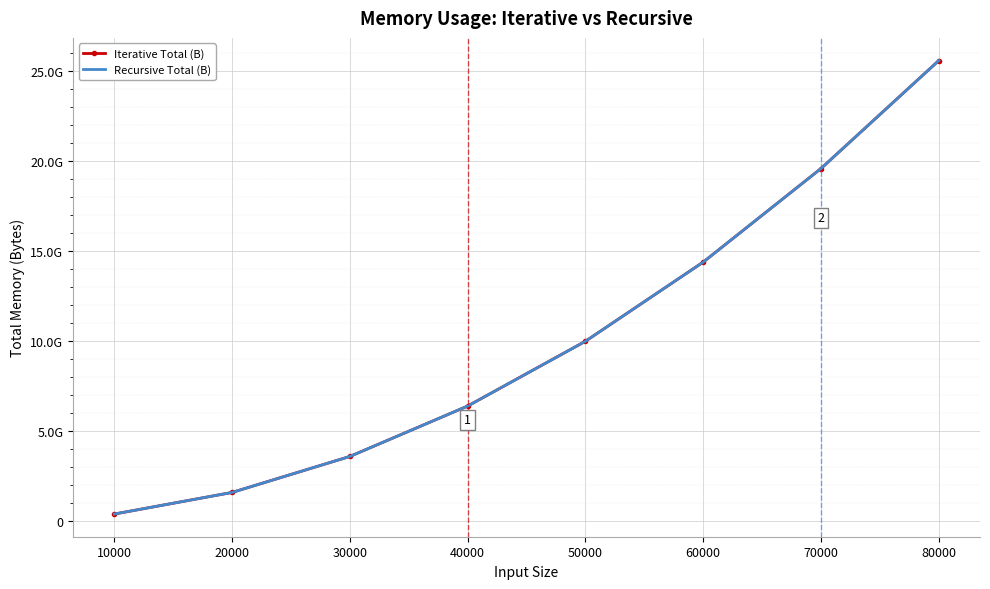

What is the minimum value for Iterative Total (B)?

400516712